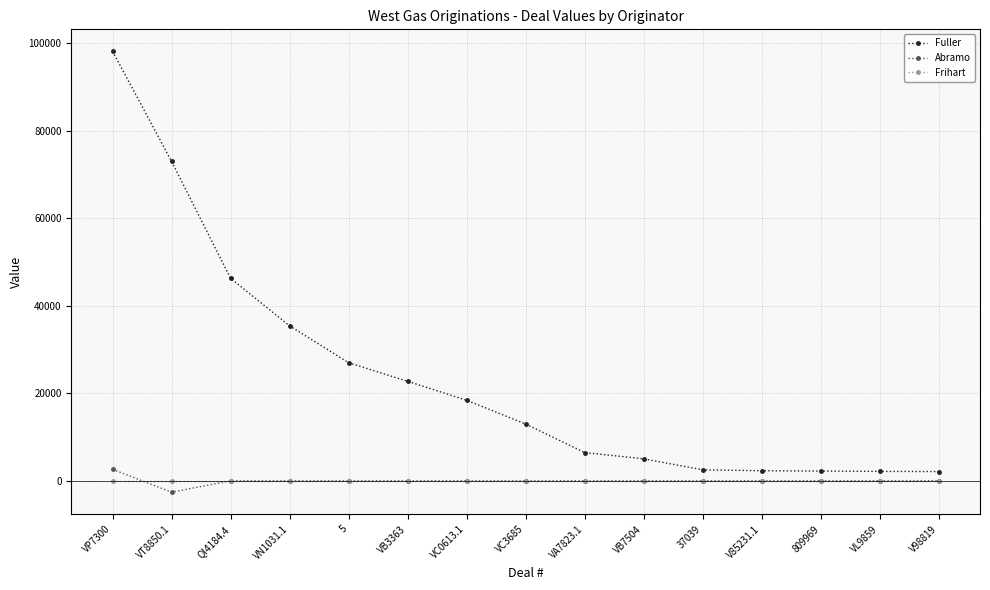

How many data points in Abramo are less than 0?

1